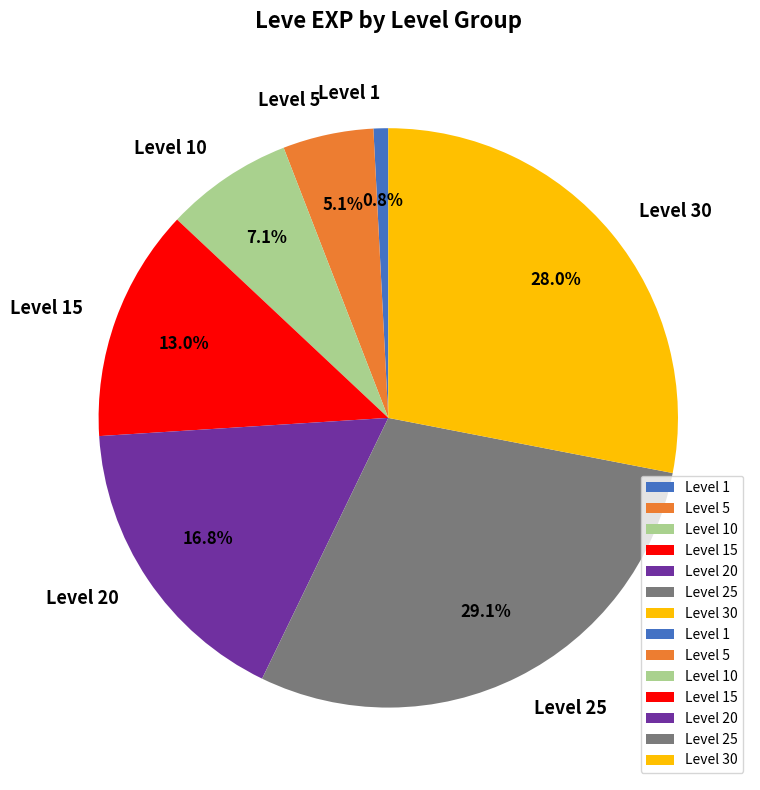

Which category has the smallest portion of the pie?

Level 1